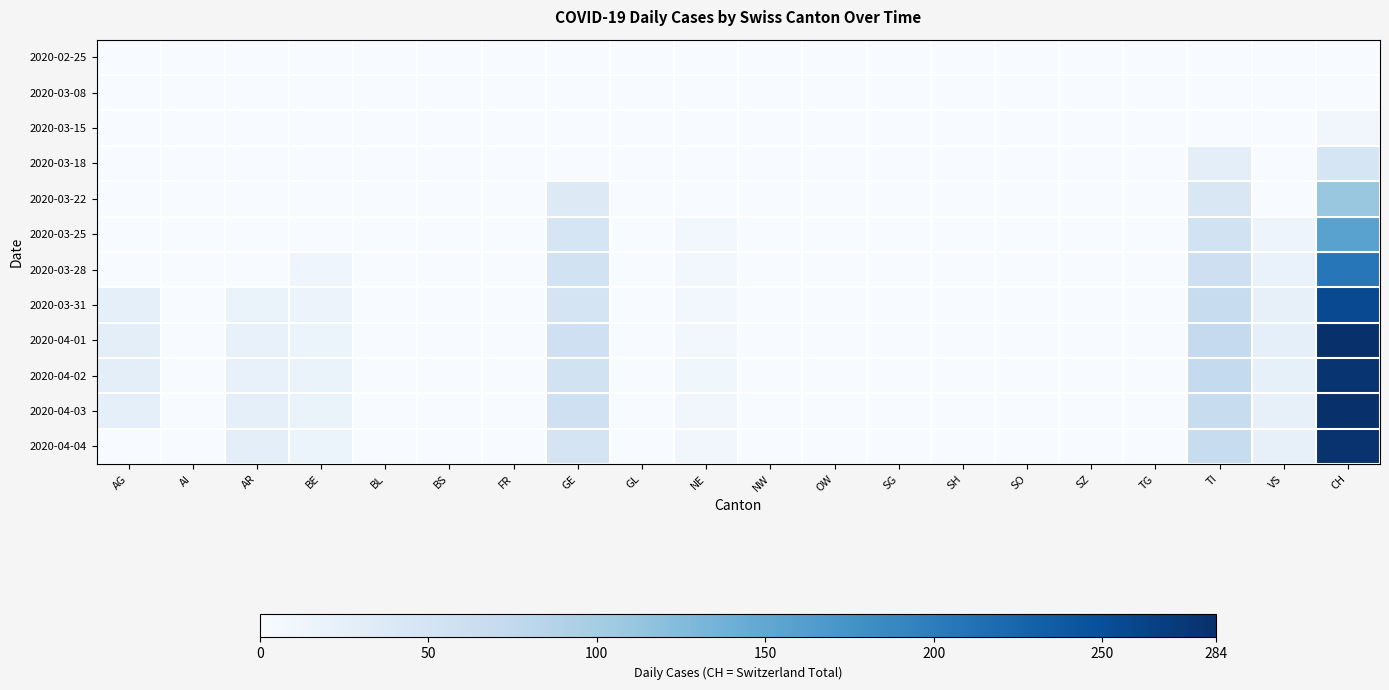

Reading right to left, extract all data points from this chart.

2020-02-25: CH=0	VS=0	TI=0	TG=0	SZ=0	SO=0	SH=0	SG=0	OW=0	NW=0	NE=0	GL=0	GE=0	FR=0	BS=0	BL=0	BE=0	AR=0	AI=0	AG=0
2020-03-08: CH=1	VS=0	TI=0	TG=0	SZ=0	SO=0	SH=0	SG=0	OW=0	NW=0	NE=0	GL=0	GE=0	FR=0	BS=0	BL=0	BE=0	AR=0	AI=0	AG=0
2020-03-15: CH=9	VS=0	TI=0	TG=0	SZ=0	SO=0	SH=0	SG=0	OW=0	NW=0	NE=0	GL=0	GE=0	FR=0	BS=0	BL=0	BE=0	AR=0	AI=0	AG=0
2020-03-18: CH=47	VS=0	TI=28	TG=0	SZ=0	SO=0	SH=0	SG=0	OW=0	NW=0	NE=0	GL=0	GE=0	FR=0	BS=0	BL=0	BE=0	AR=0	AI=0	AG=0
2020-03-22: CH=110	VS=0	TI=43	TG=0	SZ=0	SO=0	SH=0	SG=0	OW=0	NW=0	NE=0	GL=0	GE=36	FR=0	BS=0	BL=0	BE=0	AR=0	AI=0	AG=0
2020-03-25: CH=157	VS=14	TI=55	TG=0	SZ=0	SO=0	SH=0	SG=0	OW=0	NW=0	NE=7	GL=0	GE=48	FR=0	BS=0	BL=0	BE=0	AR=0	AI=0	AG=0
2020-03-28: CH=206	VS=19	TI=60	TG=0	SZ=0	SO=0	SH=0	SG=0	OW=0	NW=0	NE=8	GL=0	GE=54	FR=0	BS=0	BL=0	BE=13	AR=0	AI=0	AG=0
2020-03-31: CH=256	VS=23	TI=67	TG=0	SZ=0	SO=0	SH=0	SG=0	OW=0	NW=0	NE=8	GL=0	GE=49	FR=0	BS=0	BL=0	BE=16	AR=18	AI=0	AG=25
2020-04-01: CH=282	VS=25	TI=72	TG=0	SZ=0	SO=0	SH=0	SG=0	OW=0	NW=0	NE=8	GL=0	GE=58	FR=0	BS=0	BL=0	BE=17	AR=21	AI=0	AG=27
2020-04-02: CH=279	VS=24	TI=73	TG=0	SZ=0	SO=0	SH=0	SG=0	OW=0	NW=0	NE=10	GL=0	GE=54	FR=0	BS=0	BL=0	BE=18	AR=20	AI=0	AG=27
2020-04-03: CH=284	VS=23	TI=67	TG=0	SZ=0	SO=0	SH=0	SG=0	OW=0	NW=0	NE=9	GL=0	GE=58	FR=0	BS=0	BL=0	BE=18	AR=26	AI=0	AG=26
2020-04-04: CH=280	VS=23	TI=67	TG=0	SZ=0	SO=0	SH=0	SG=0	OW=0	NW=0	NE=9	GL=0	GE=51	FR=0	BS=0	BL=0	BE=17	AR=28	AI=0	AG=0